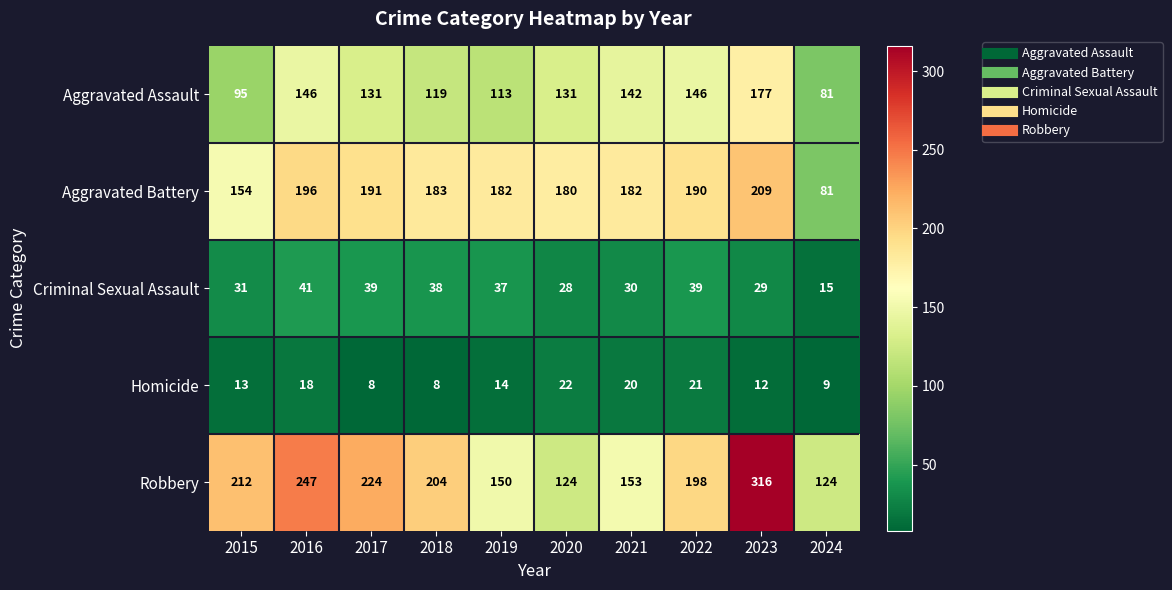

Between 2018 and 2021, which series saw the biggest shift?

Robbery